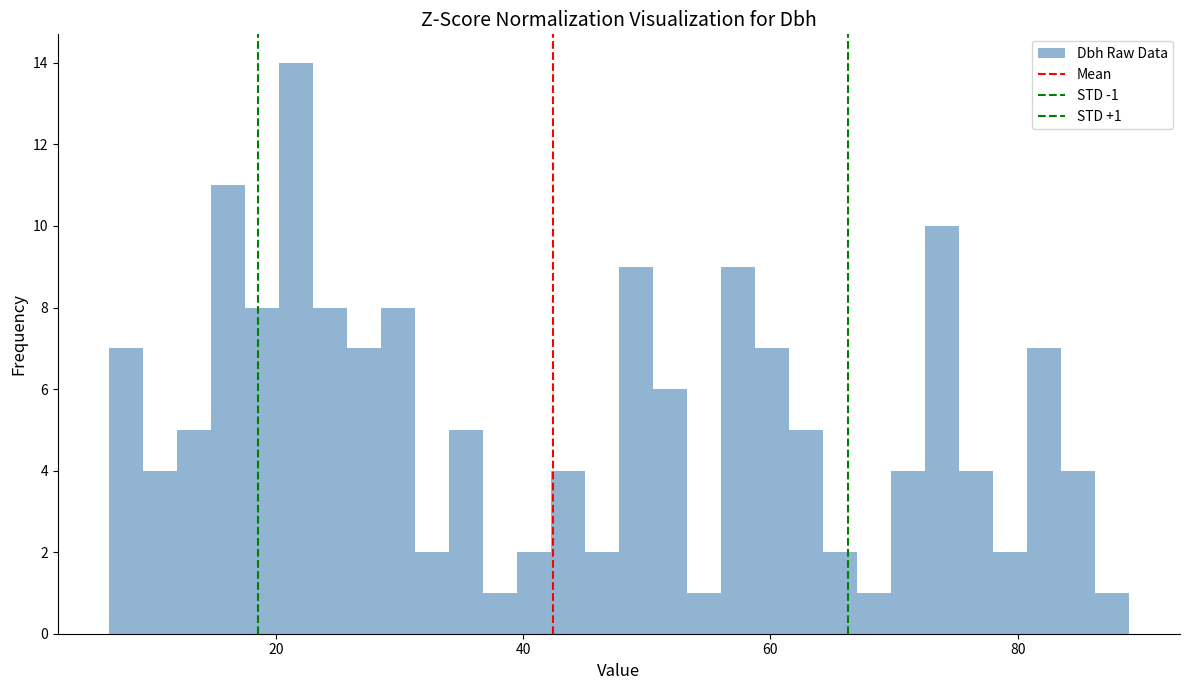

Around what value on the x-axis is the tallest bar? Give the approximate position of its centre, as read against the axis.

22